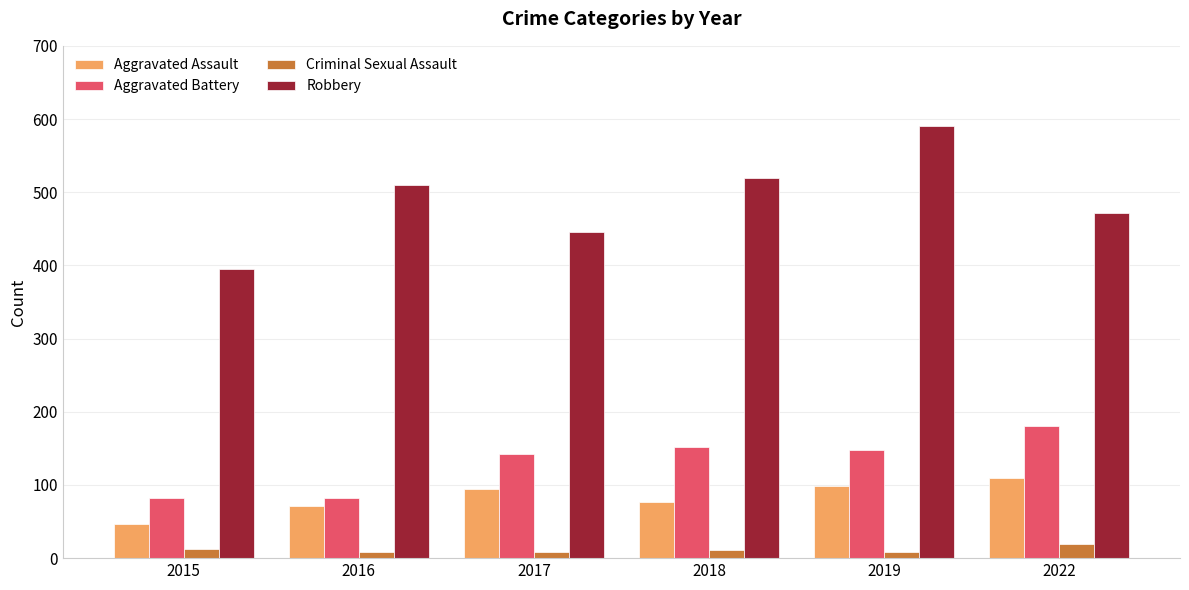

What are all the series names shown in the legend?

Aggravated Assault, Aggravated Battery, Criminal Sexual Assault, Robbery